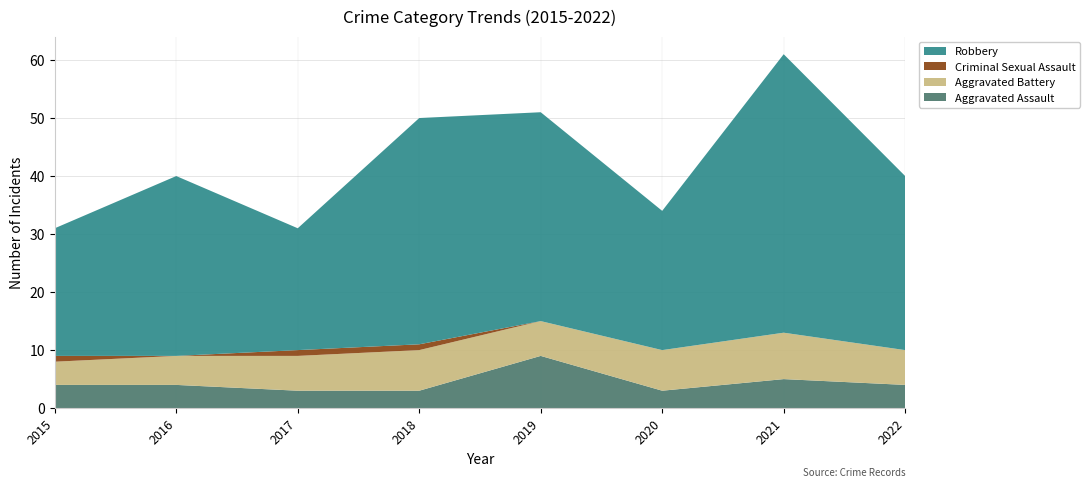

Reading right to left, extract all data points from this chart.

Aggravated Assault: 4	5	3	9	3	3	4	4
Aggravated Battery: 6	8	7	6	7	6	5	4
Criminal Sexual Assault: 0	0	0	0	1	1	0	1
Robbery: 30	48	24	36	39	21	31	22